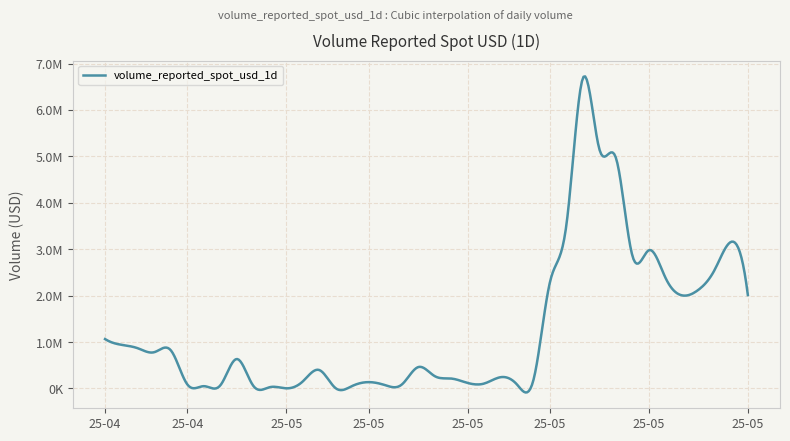

Reading left to right, extract all data points from this chart.

2025-04-22=1063664.6	2025-04-23=939499.8	2025-04-24=864125.6	2025-04-25=782262.1	2025-04-26=817802.4	2025-04-27=82571.5	2025-04-28=48704.8	2025-04-29=68191.9	2025-04-30=633971.0	2025-05-01=53819.5	2025-05-02=27272.7	2025-05-03=2426.1	2025-05-04=151910.7	2025-05-05=396461.2	2025-05-06=2673.4	2025-05-07=53209.9	2025-05-08=135766.9	2025-05-09=70188.5	2025-05-10=82645.0	2025-05-11=459755.5	2025-05-12=265455.8	2025-05-13=213225.0	2025-05-14=118094.7	2025-05-15=105248.5	2025-05-16=242101.7	2025-05-17=81910.2	2025-05-18=193027.3	2025-05-19=2300255.7	2025-05-20=3547457.5	2025-05-21=6694082.7	2025-05-22=5143993.7	2025-05-23=4962546.8	2025-05-24=2852786.6	2025-05-25=2978347.9	2025-05-26=2385440.5	2025-05-27=2005430.9	2025-05-28=2124434.6	2025-05-29=2564739.1	2025-05-30=3160214.5	2025-05-31=2011495.6